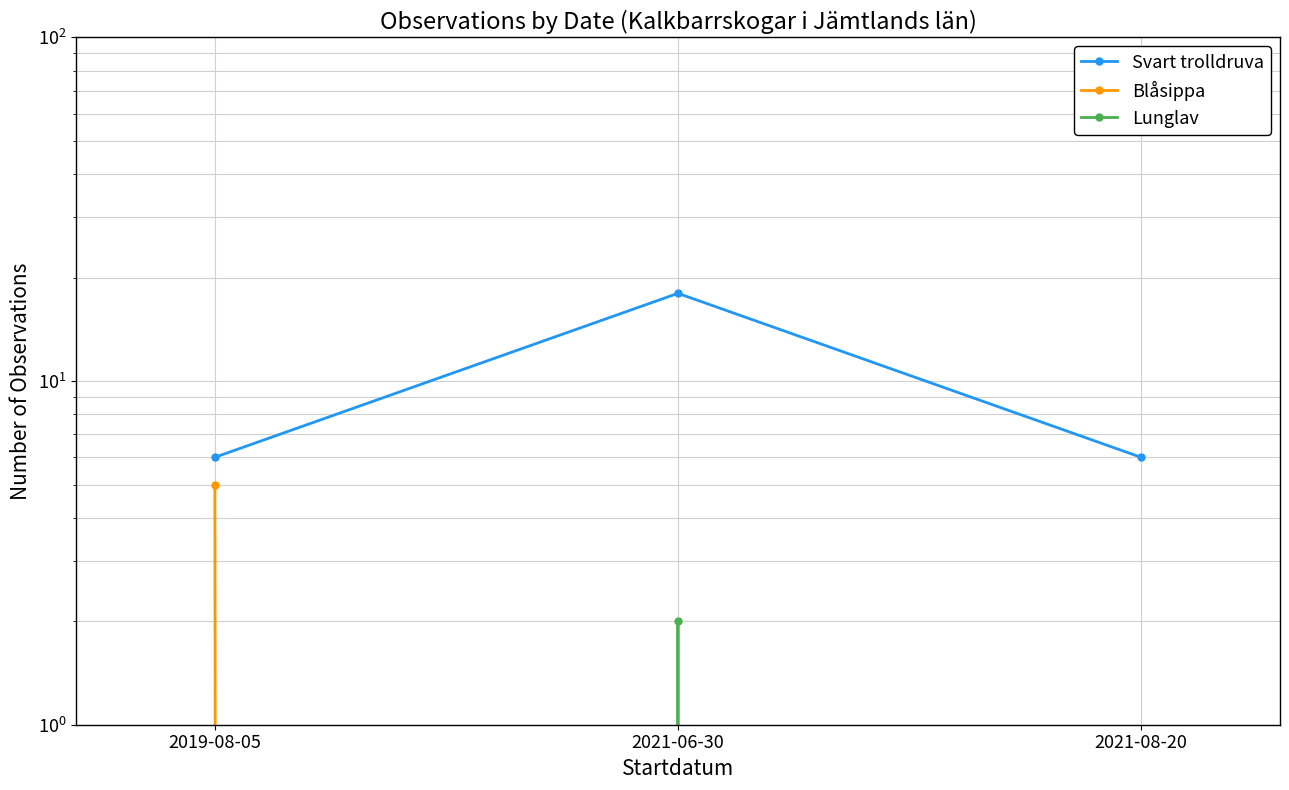

Reading left to right, extract all data points from this chart.

Svart trolldruva: 2019-08-05=6	2021-06-30=18	2021-08-20=6
Blåsippa: 2019-08-05=5	2021-06-30=0	2021-08-20=0
Lunglav: 2019-08-05=0	2021-06-30=2	2021-08-20=0